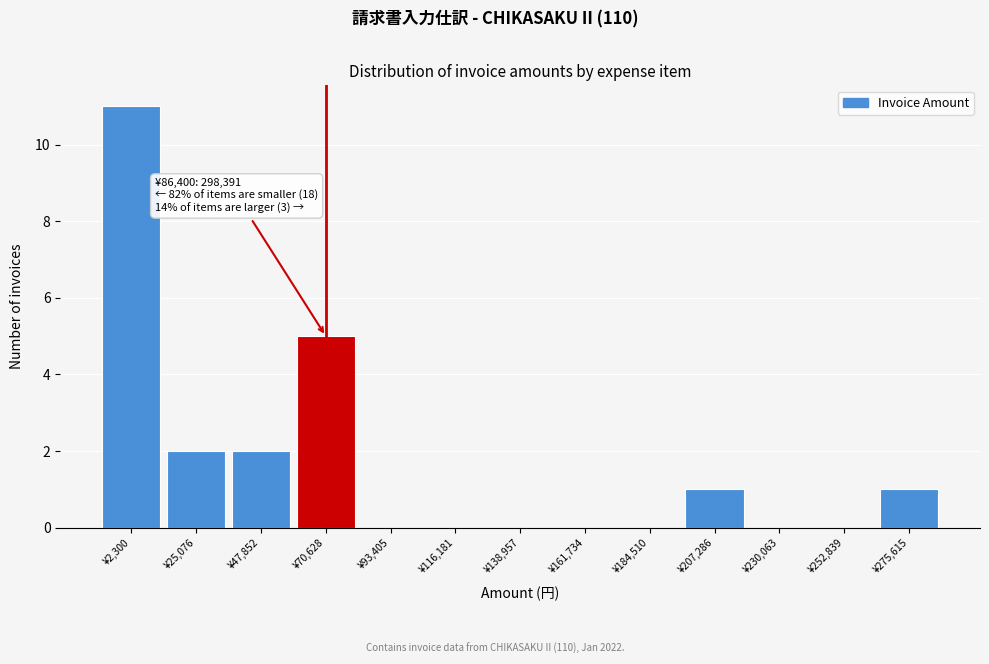

Which has a higher value, ¥70,628 or ¥93,405?

¥70,628